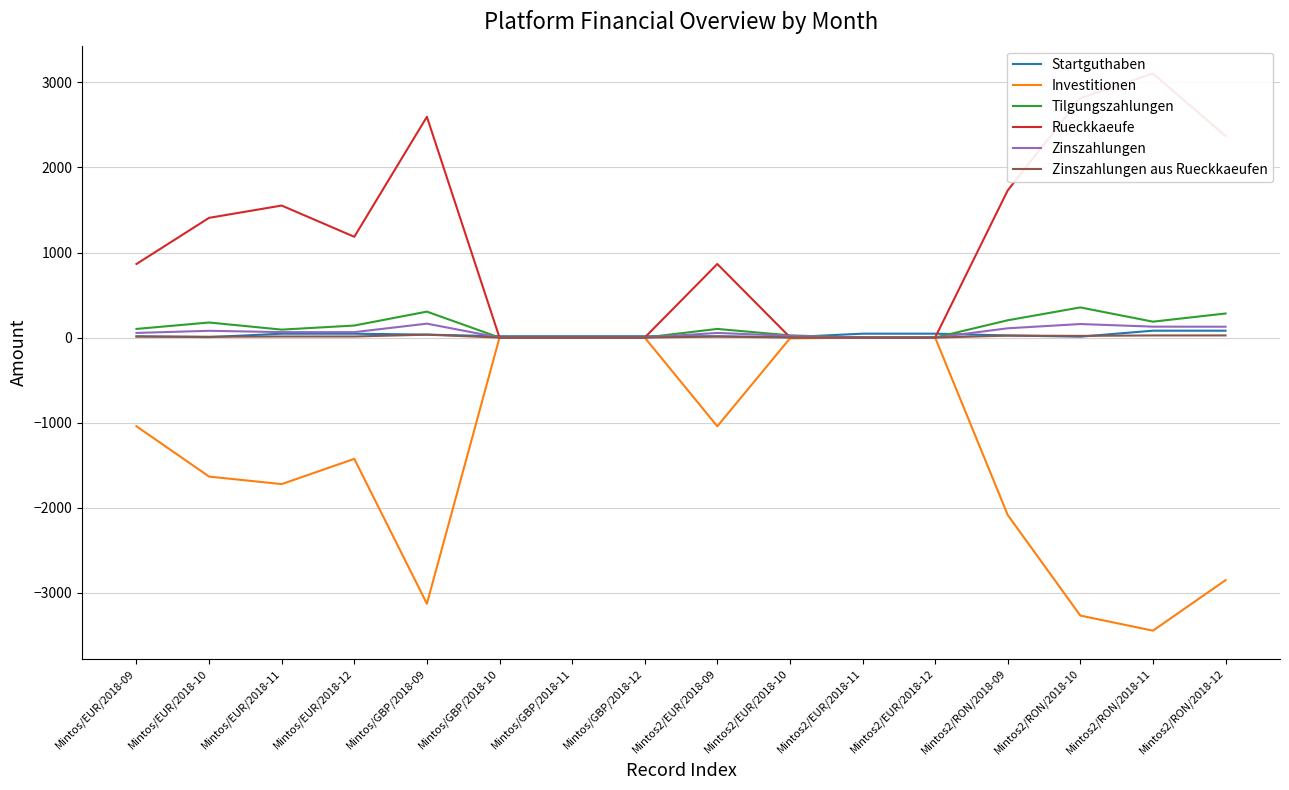

Does the chart have visible grid lines?

Yes